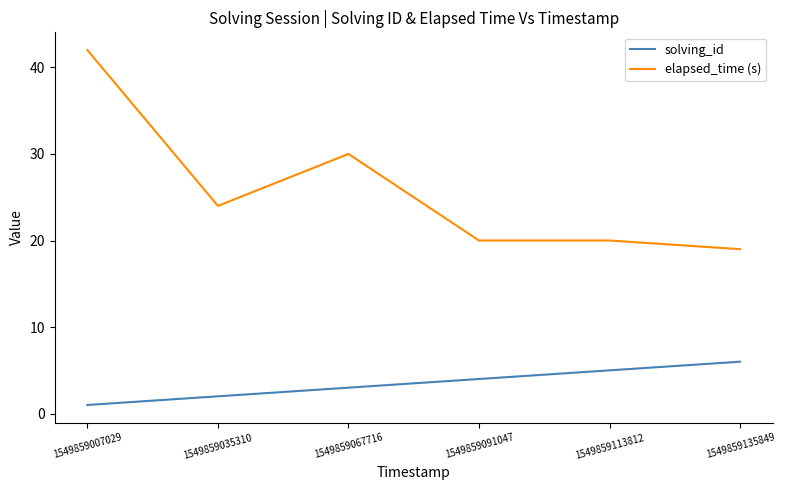

Between 1549859007029 and 1549859113812, which series saw the biggest shift?

elapsed_time (s)